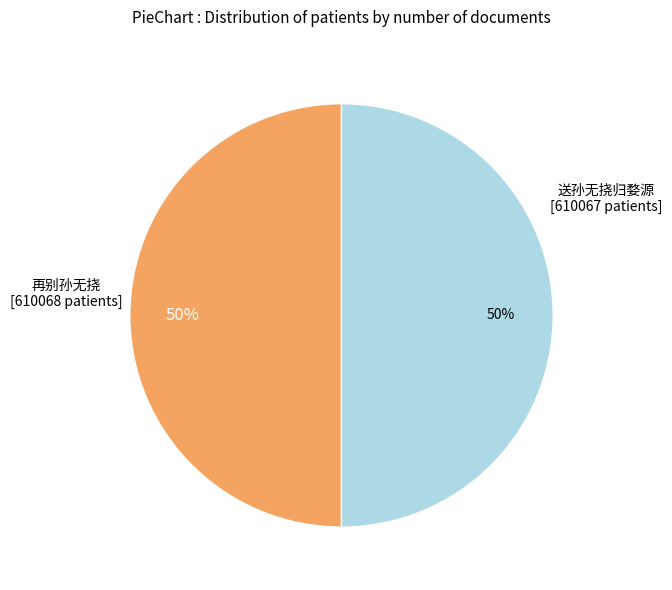

How many slices are in this pie chart?

2